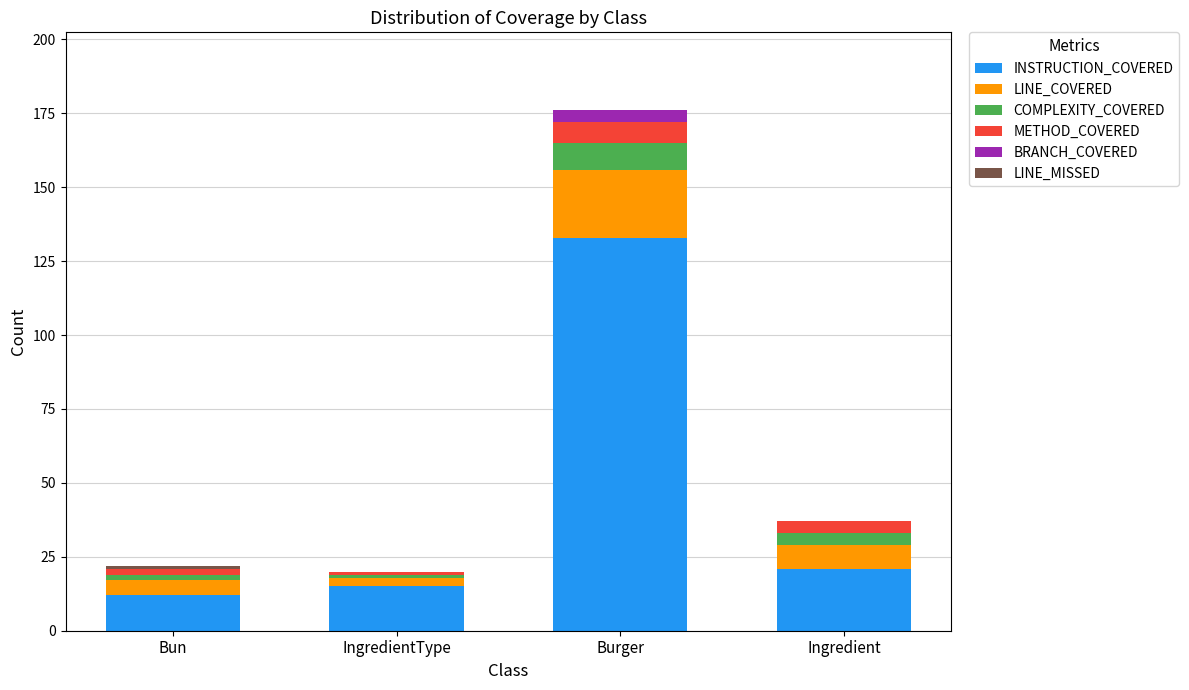

The value of INSTRUCTION_COVERED at Ingredient is 38. True or false?

False